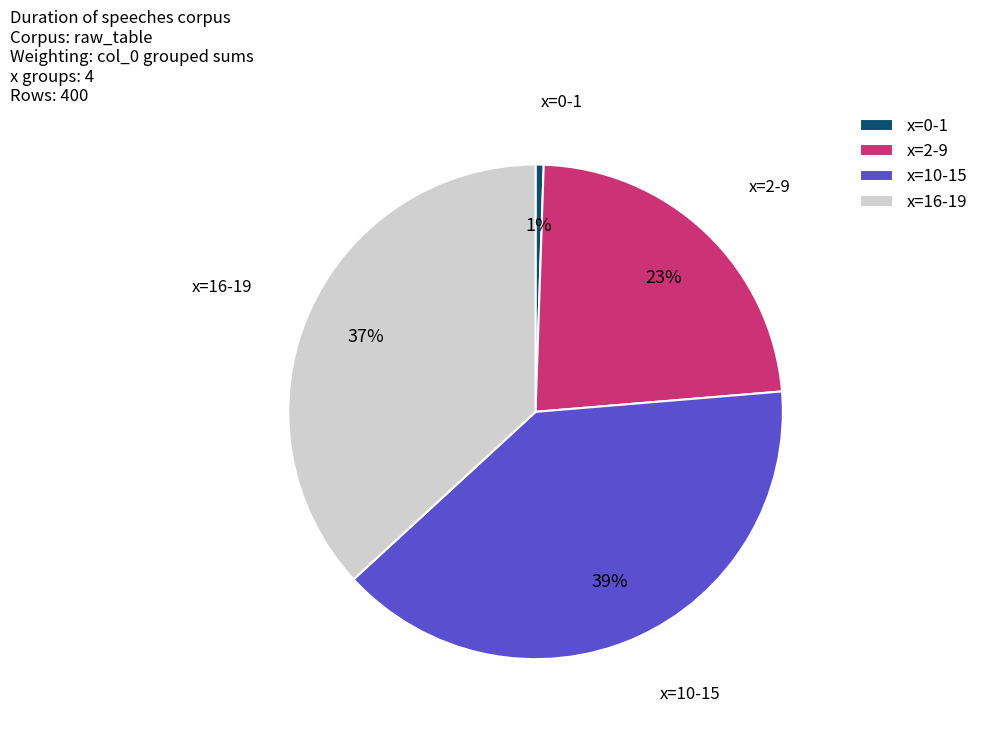

Count the number of slices in the pie.

4